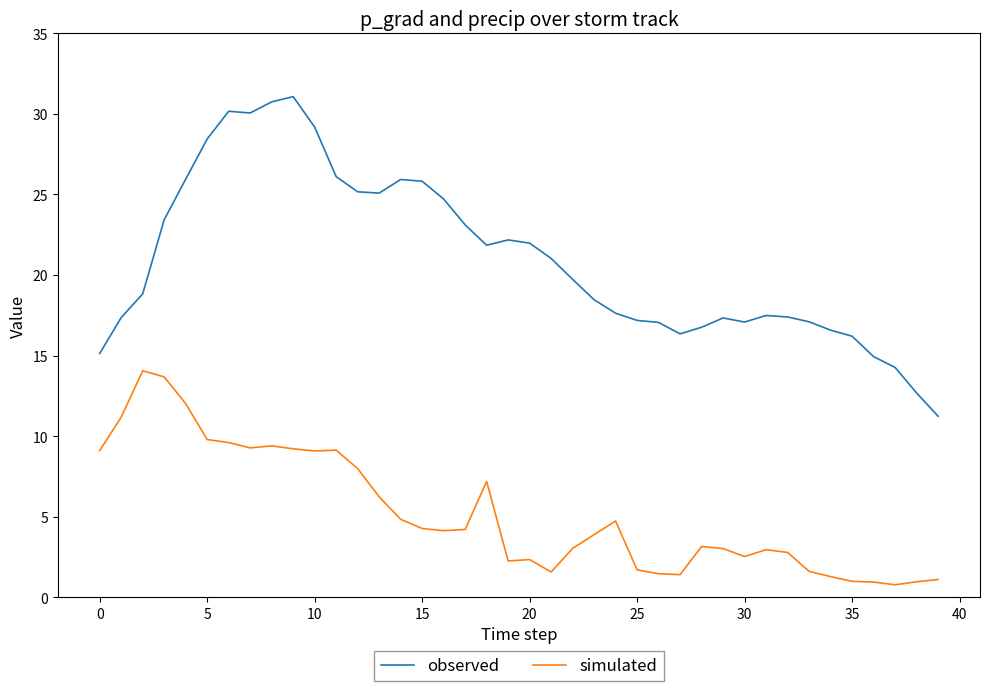

List the series in order of their overall mean, lowest first.

simulated, observed